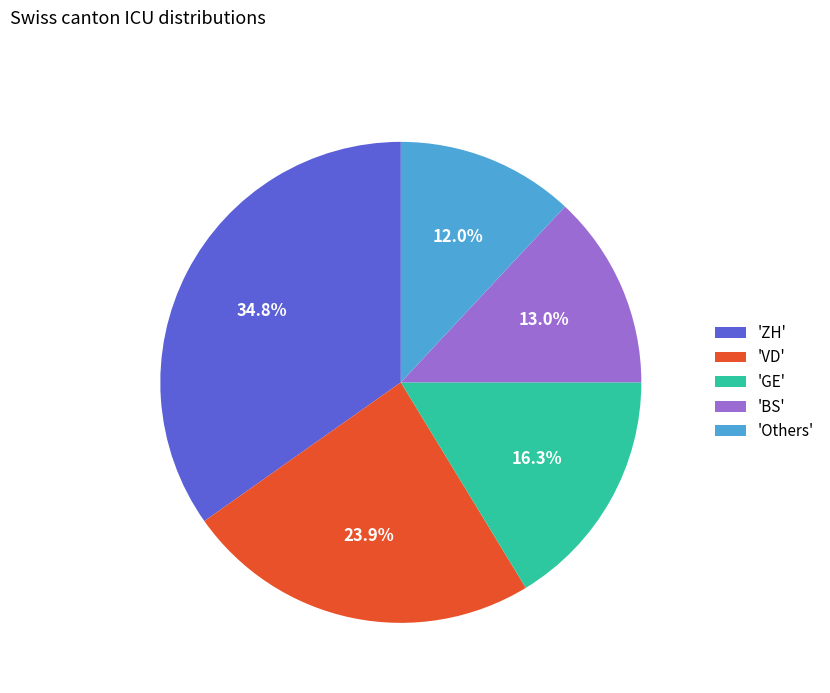

Which has a higher value, 'ZH' or 'Others'?

'ZH'